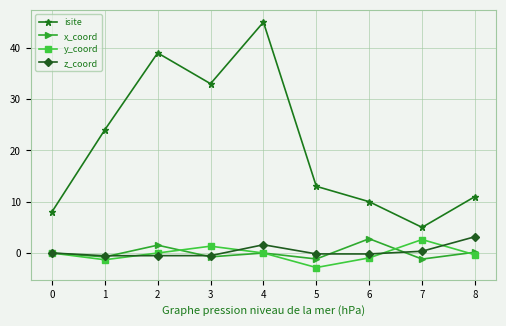

Is it true that isite equals 24.0 at 1?

True